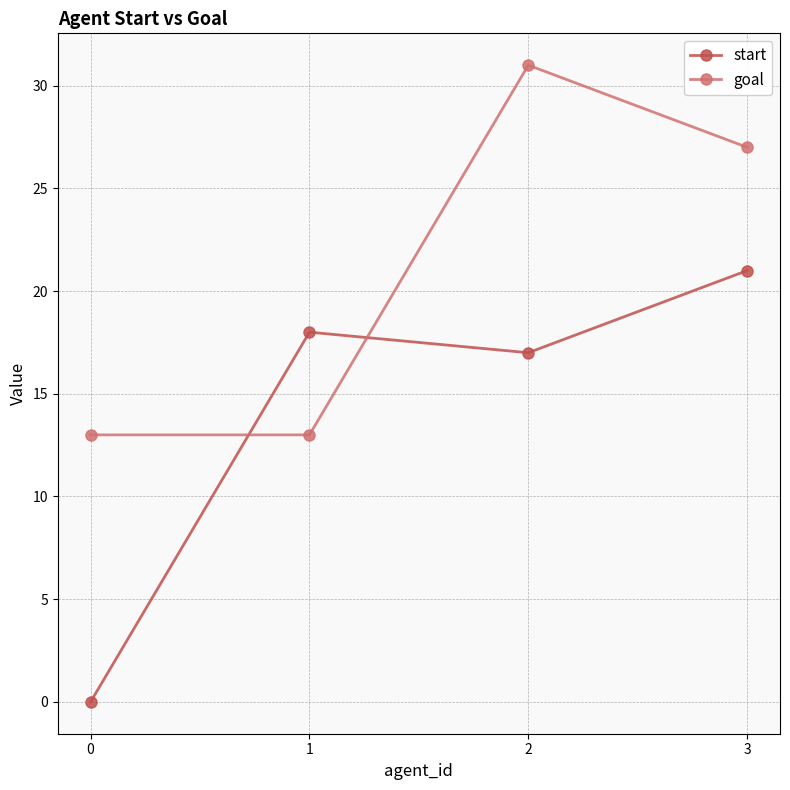

Where is the first local maximum for goal?

2